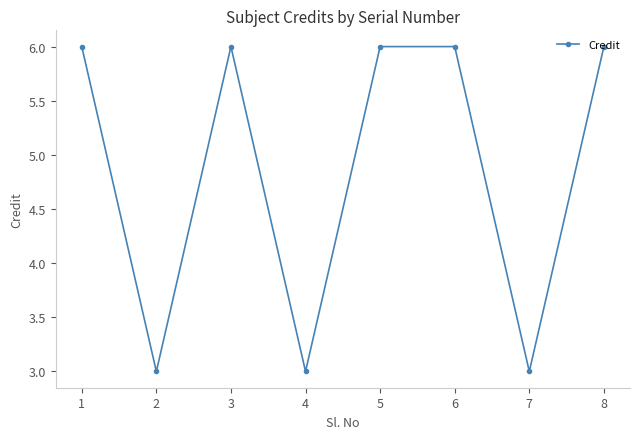

Approximately how many times larger is the value at 2 compared to 6?

0.5